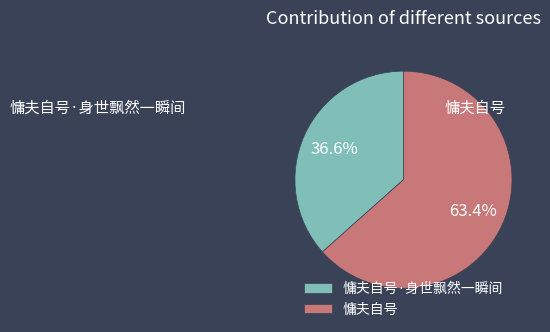

True or false: 慵夫自号·身世飘然一瞬间 accounts for 37% of the total.

True